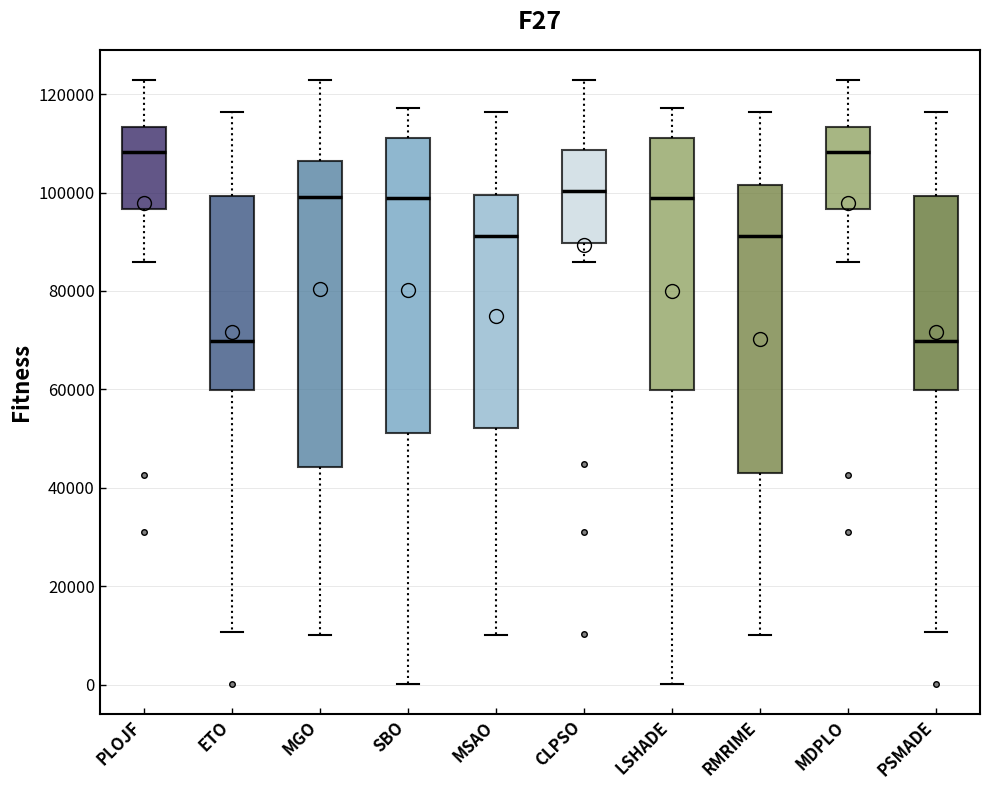

Comparing the boxes themselves (not the whiskers), which one is the tallest?

MGO